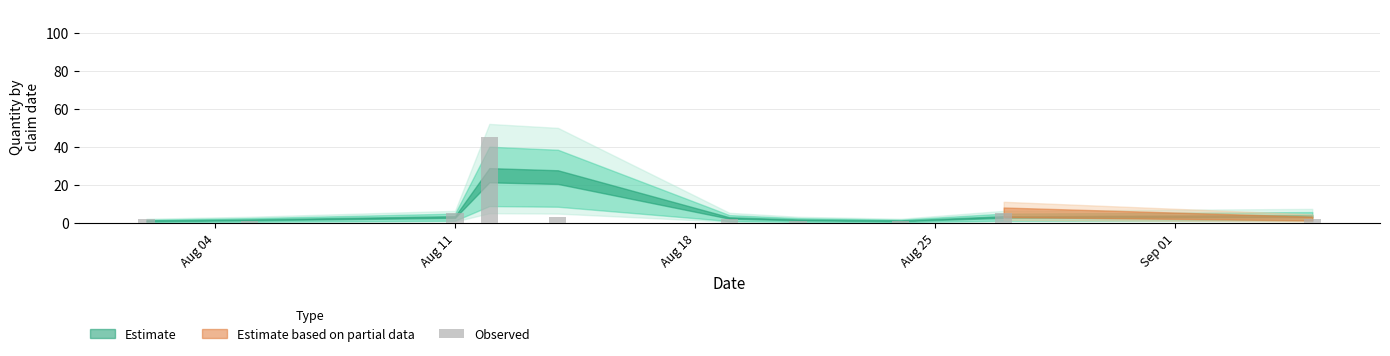

What is the average value?

7